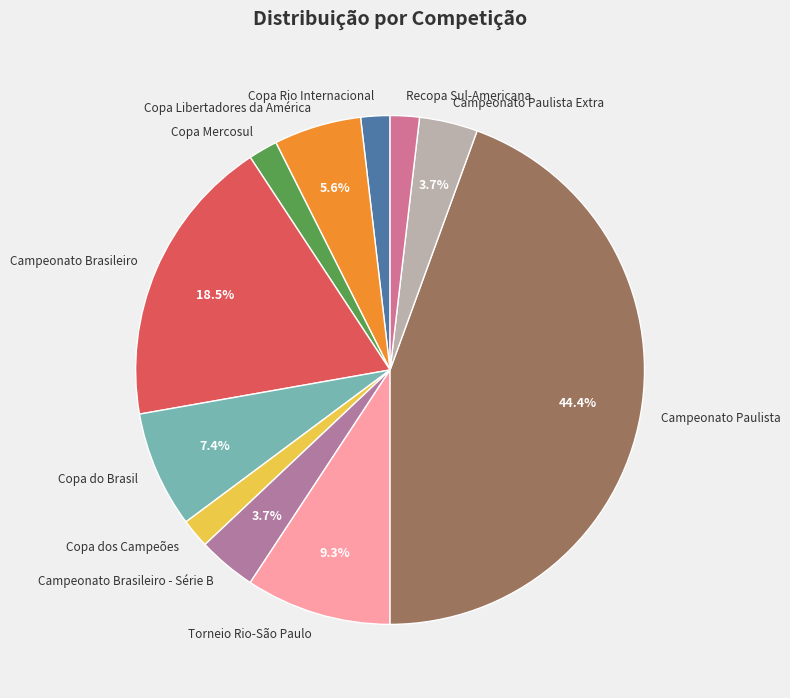

Count the number of slices in the pie.

11